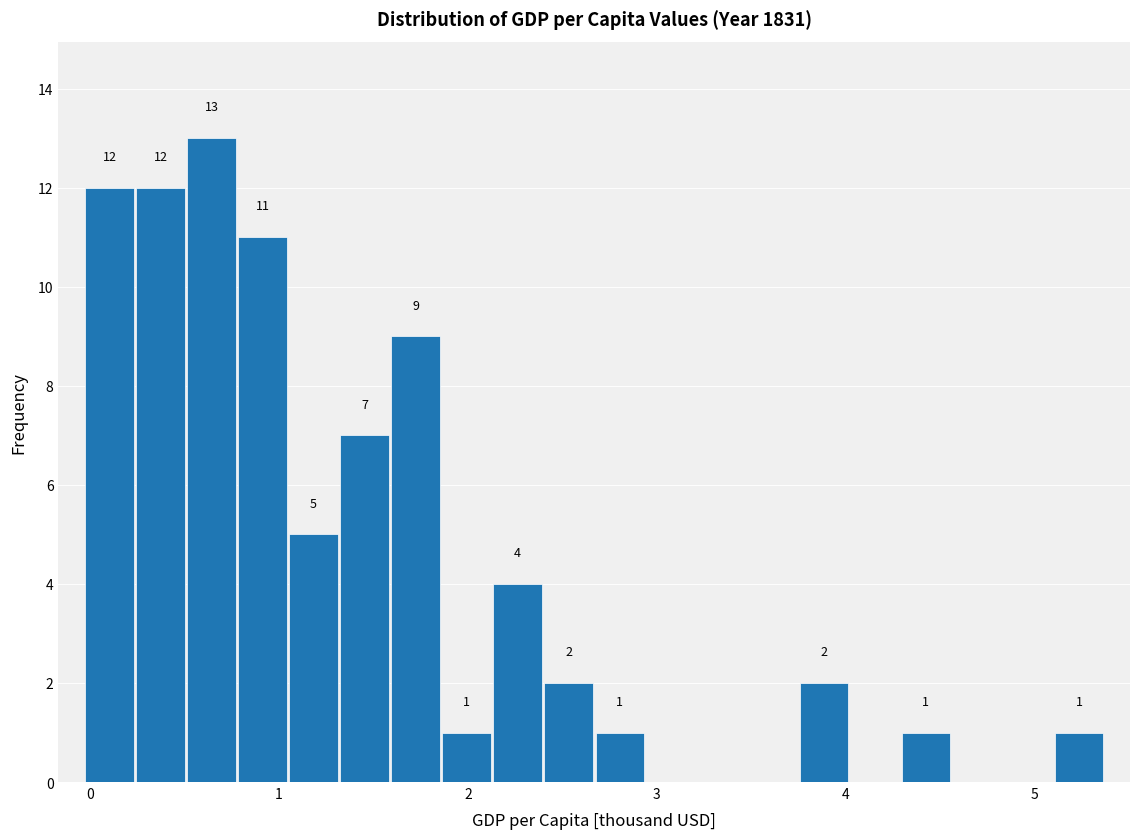

Read against the x-axis, roughly where is the centre of the tallest bar?

0.6